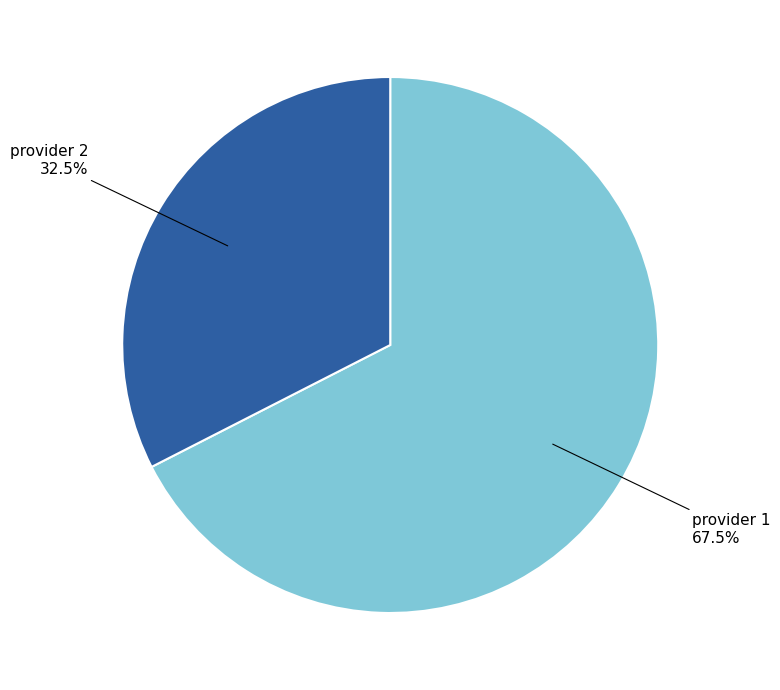

Is there any slice that represents more than half of the pie?

Yes